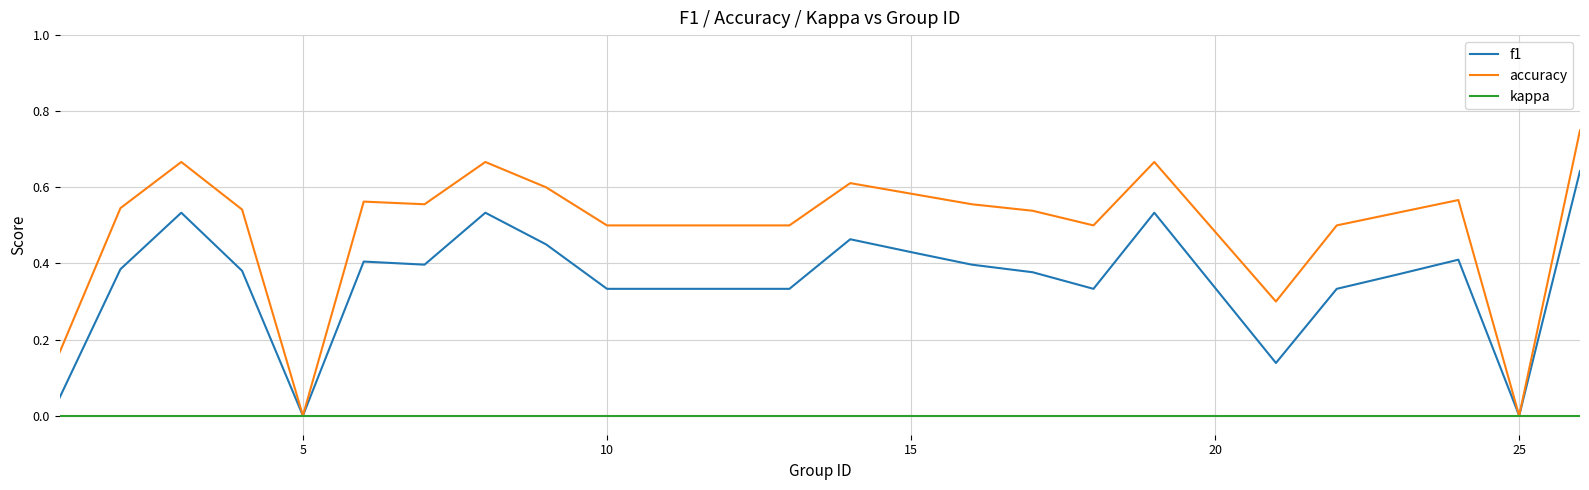

Which series has the largest range (max minus min)?

accuracy